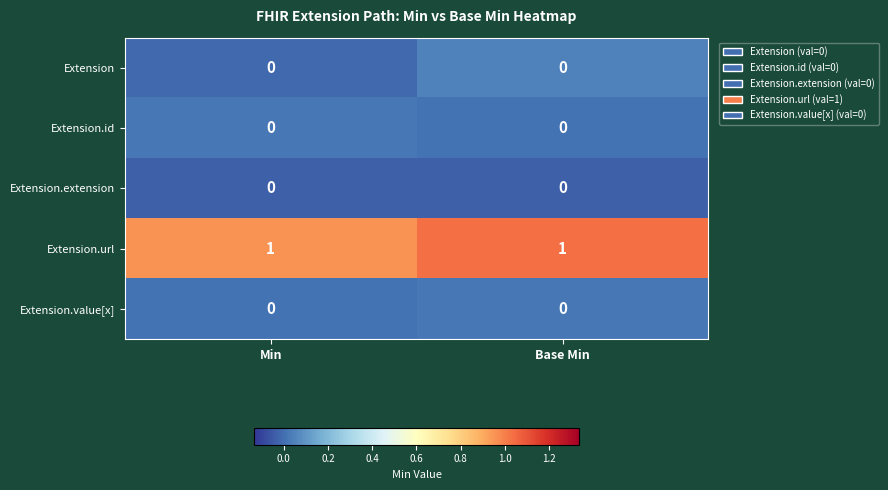

True or false: Extension.value[x] has a value of 0 at Min.

True